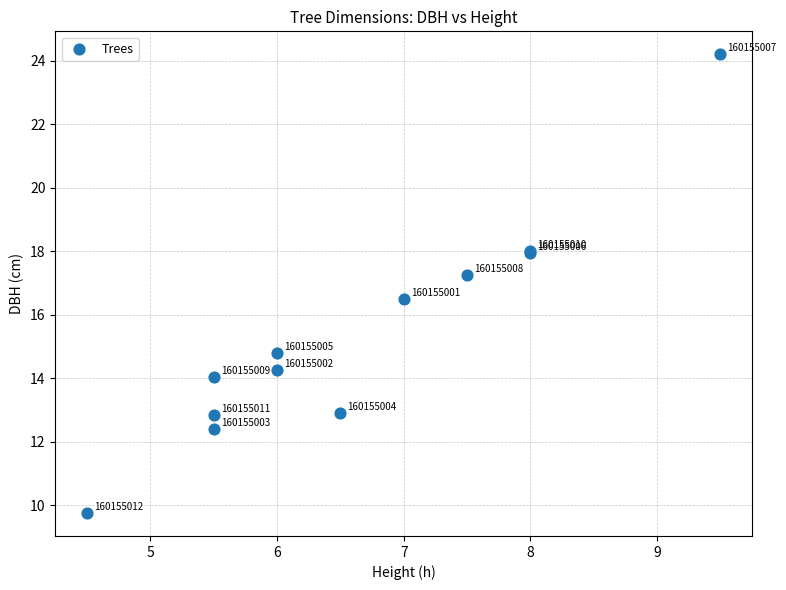

What Y value in the scatter plot is closest to 16?

16.5